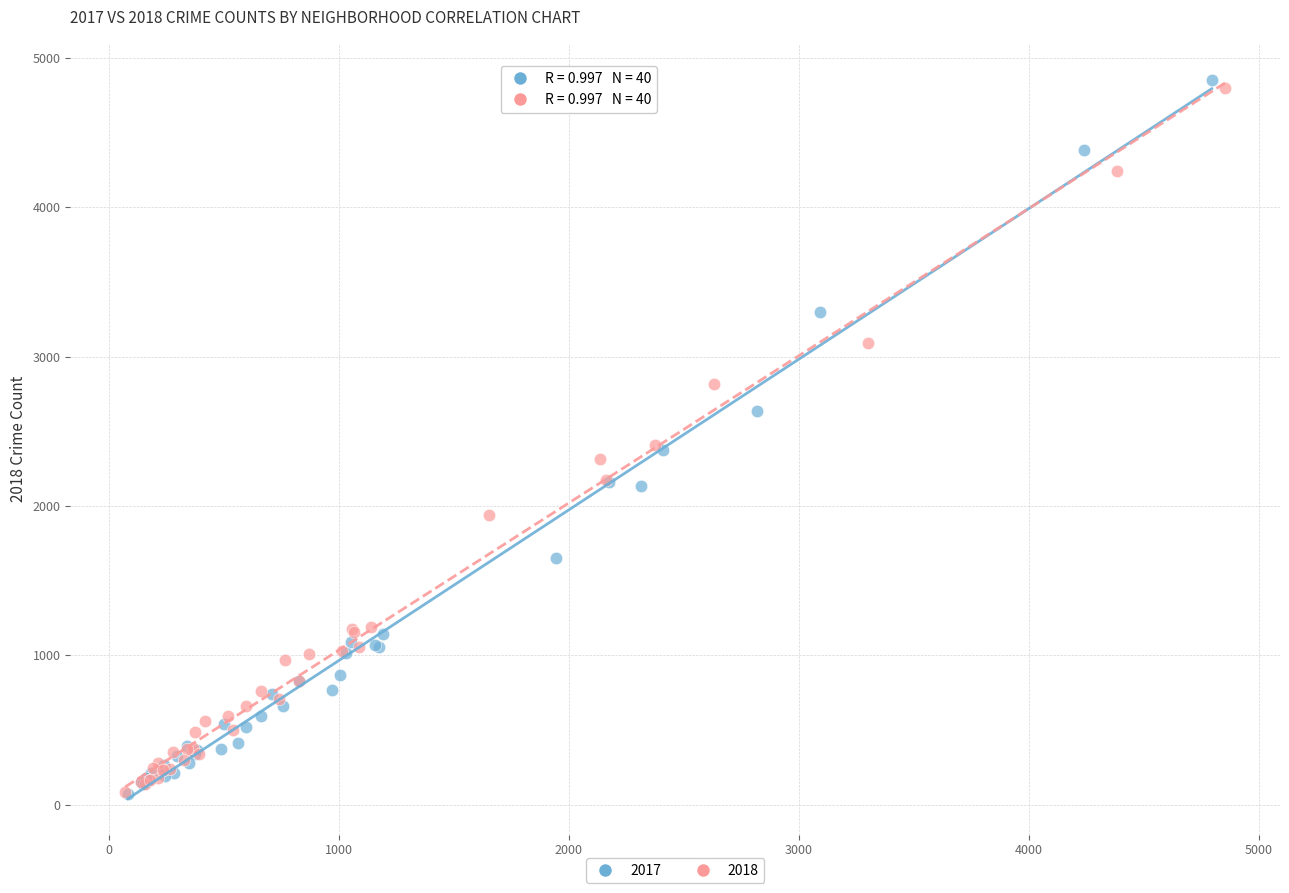

Which series has the widest spread of Y values?

2017